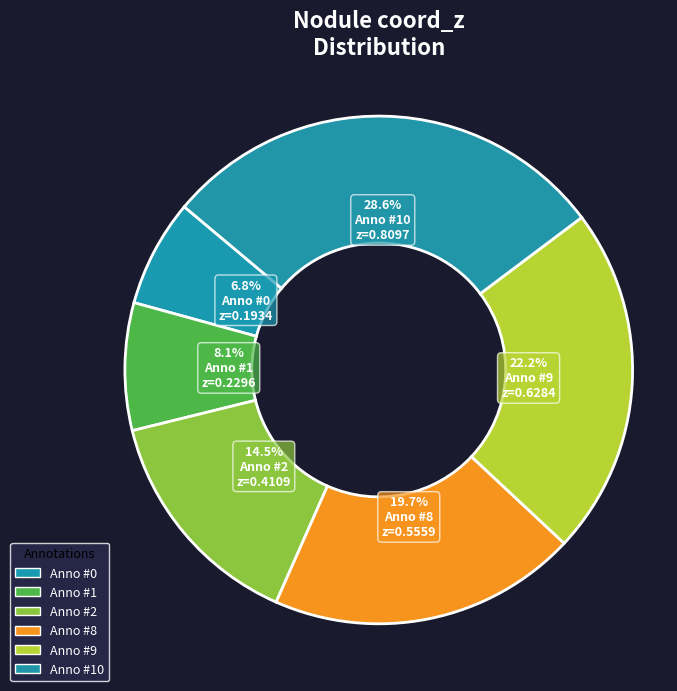

Rank the categories by value from lowest to highest.

Anno #0, Anno #1, Anno #2, Anno #8, Anno #9, Anno #10